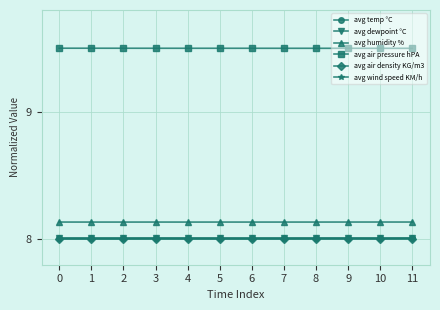

True or false: avg air pressure hPA and avg temp °C intersect in this chart.

False